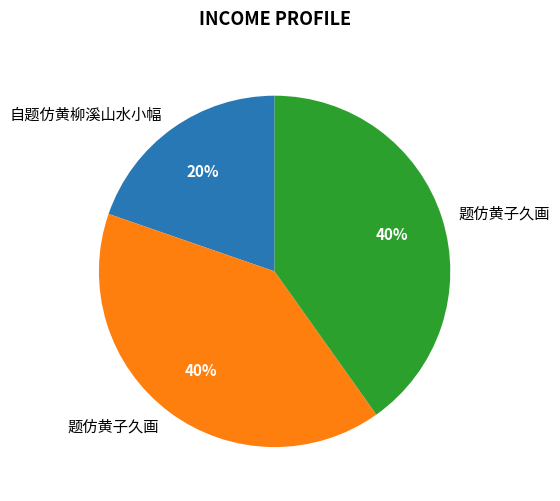

To the nearest percent, what is the average slice percentage?

33%